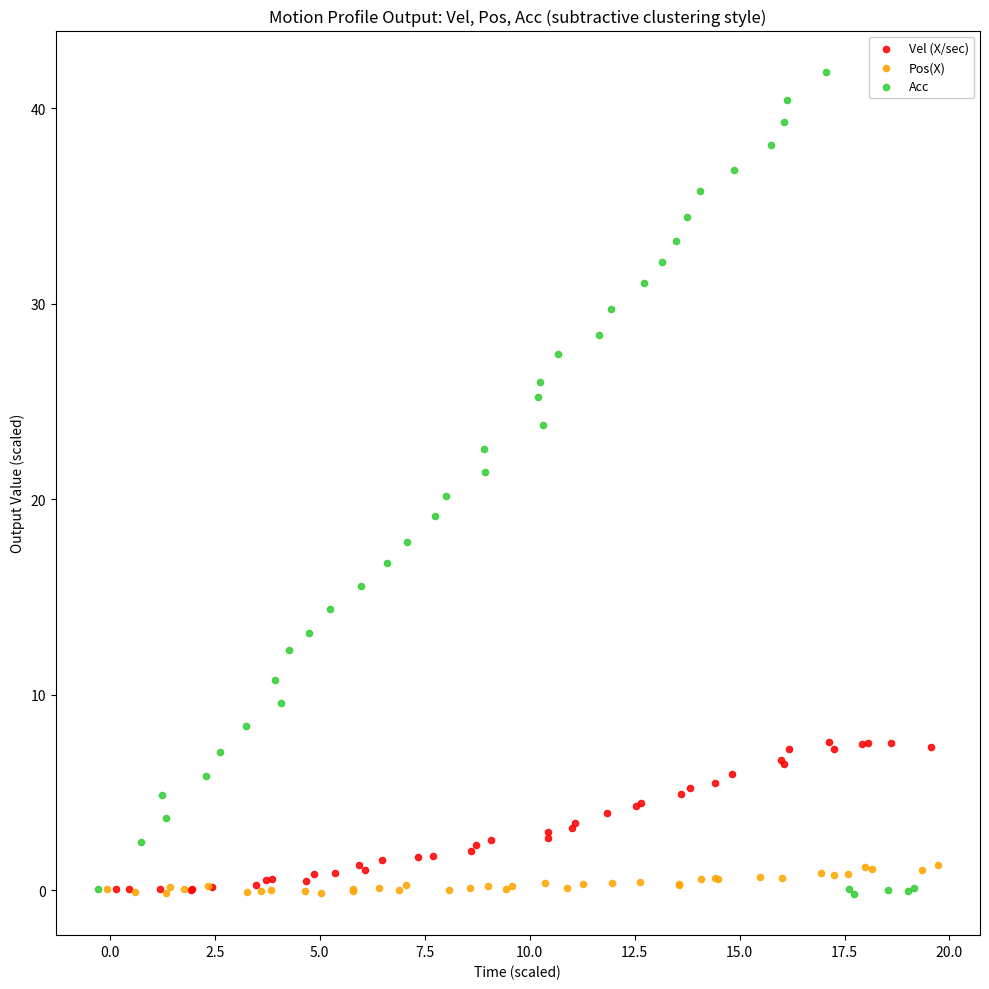

Which series has the widest spread of Y values?

Acc